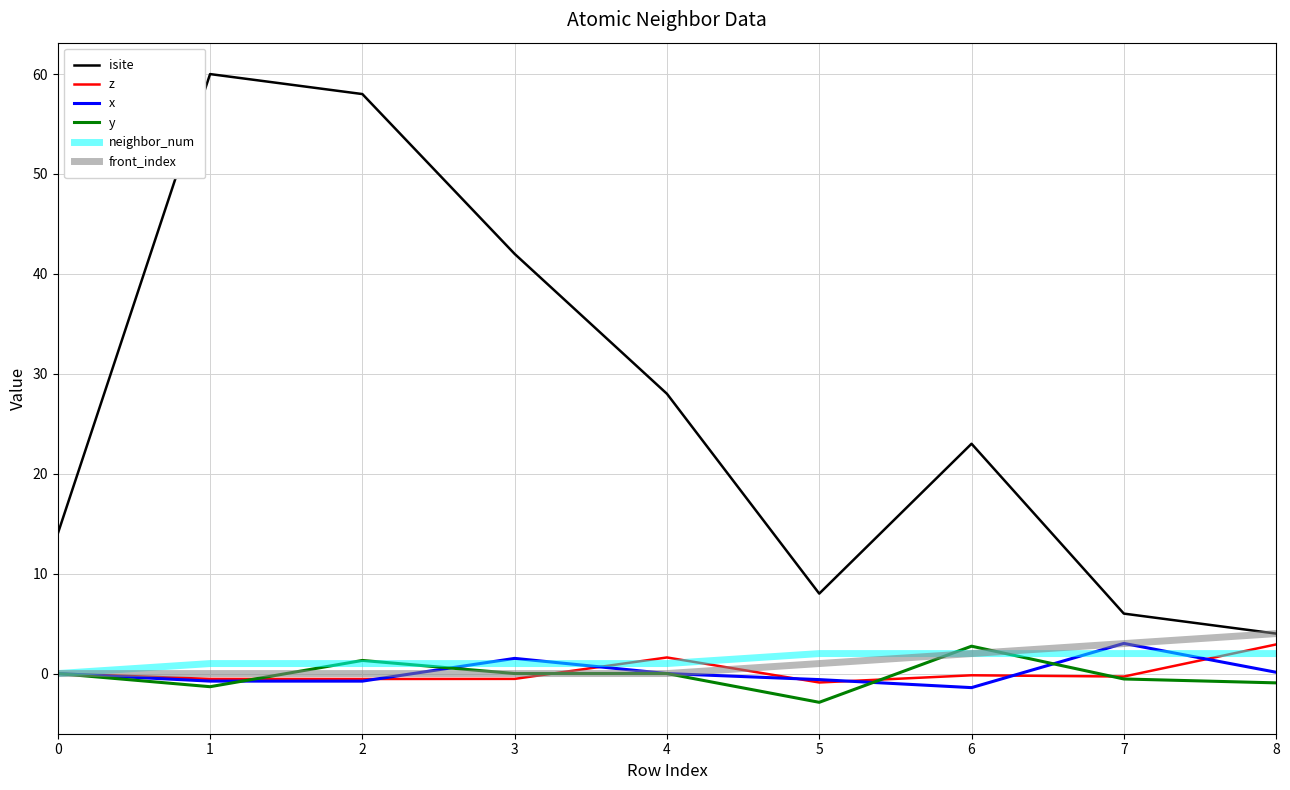

What is the spread (max minus min) of values at 3?

42.5